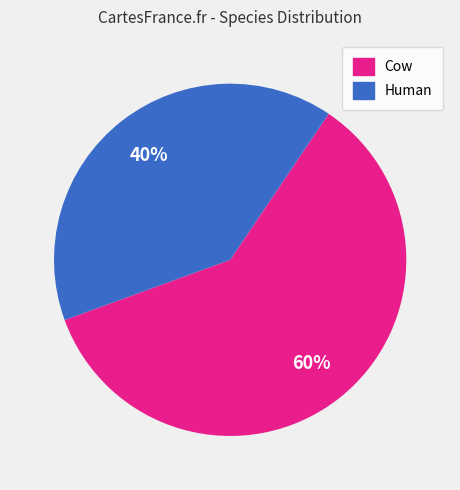

To the nearest percent, what is the average slice percentage?

50%